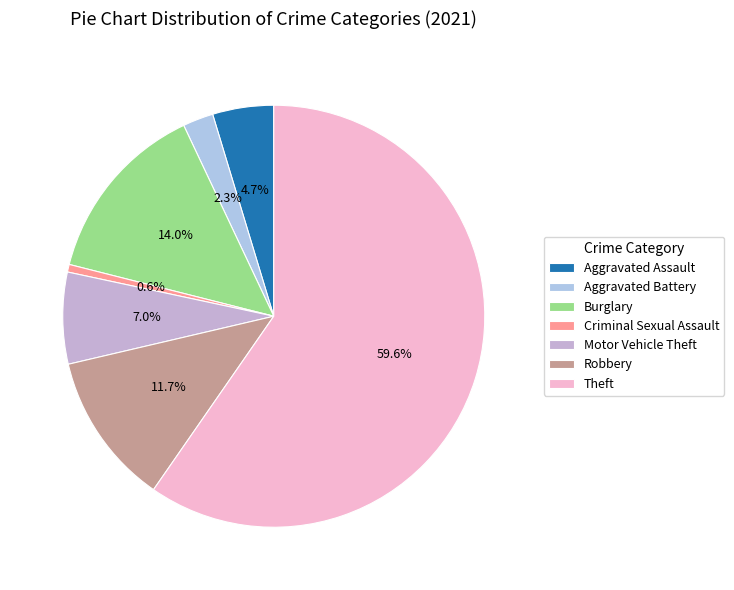

Is it true that Criminal Sexual Assault is 1% of the pie?

True